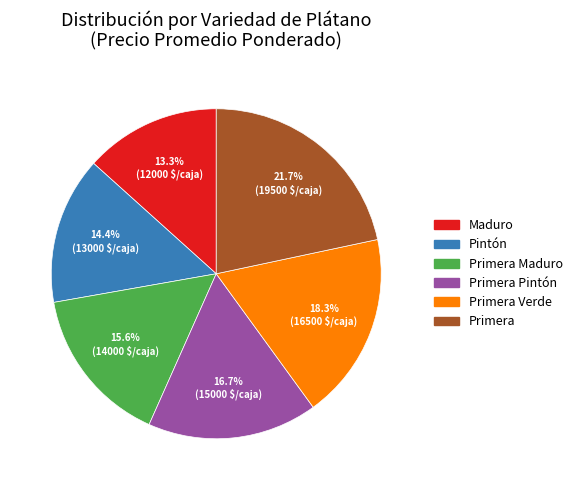

Is there any slice that represents more than half of the pie?

No